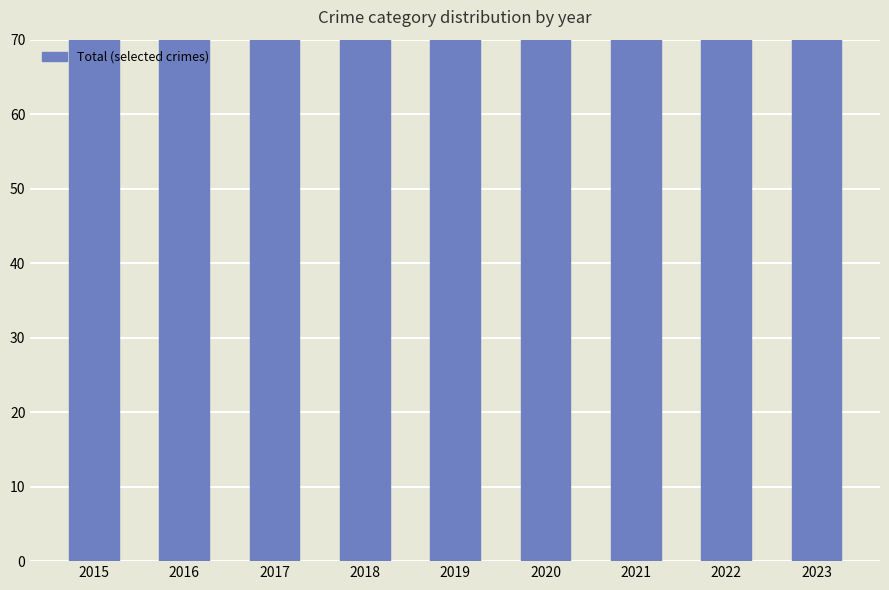

Where does the data first go above 118?

2016